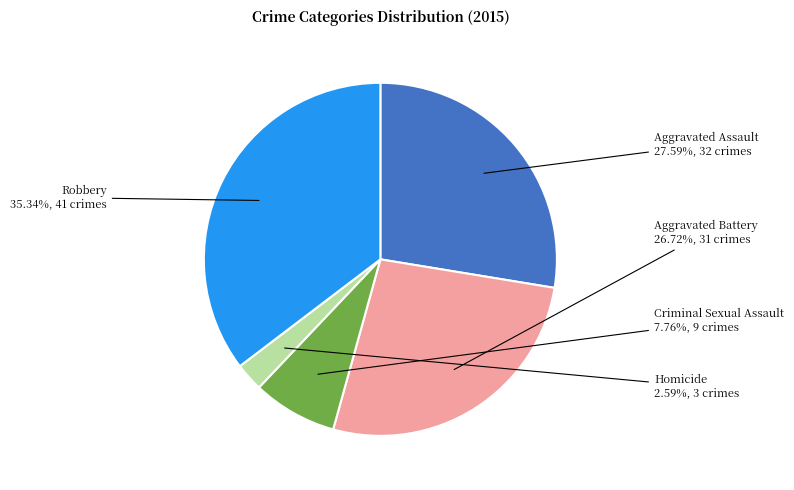

What is the ratio of the value at Aggravated Battery to the value at Robbery?

0.8